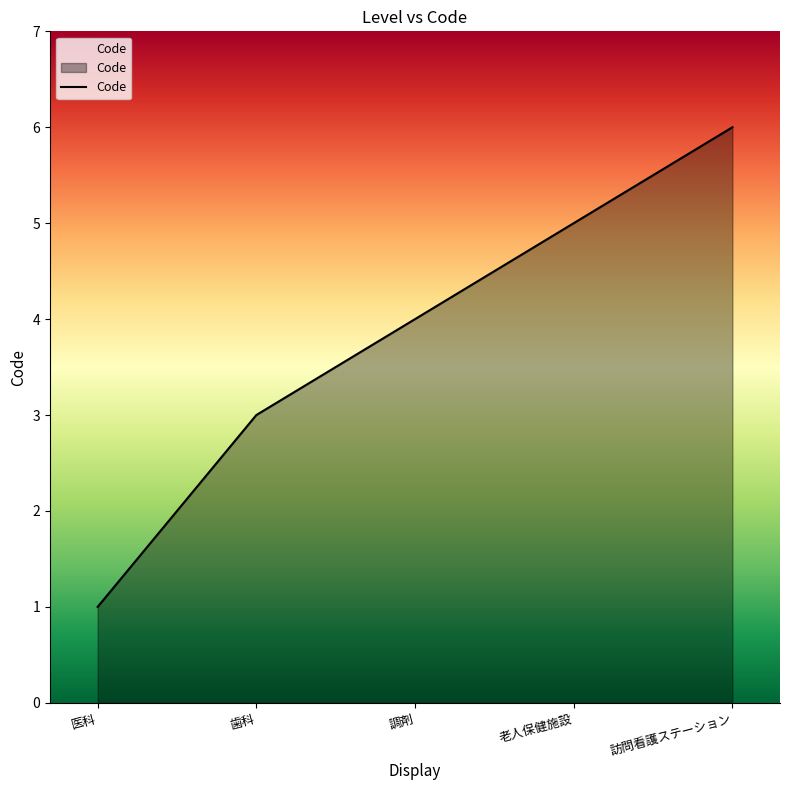

What is the smallest value displayed?

1